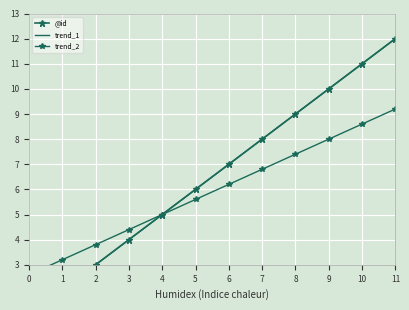

What position from the left is 2?

4